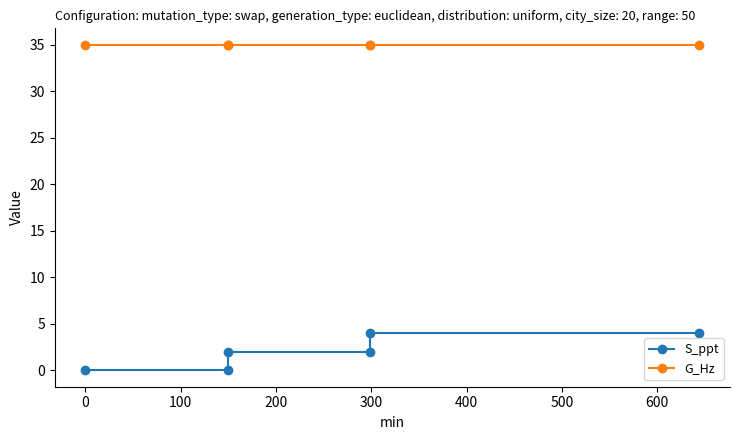

True or false: G_Hz has a value of 35 at 100.

True